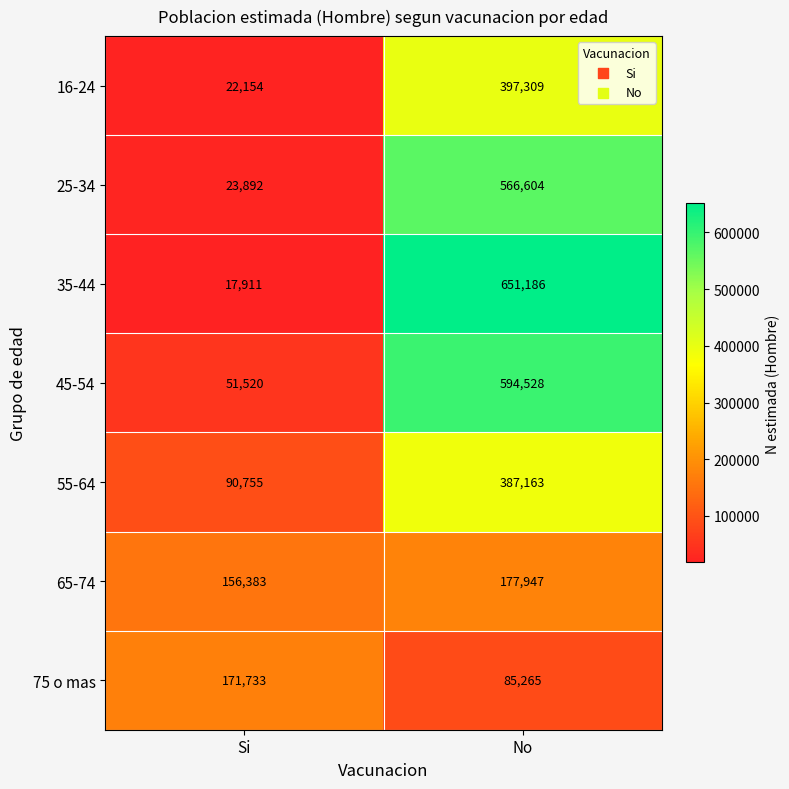

What is the difference between the highest and lowest values at Si?

153822